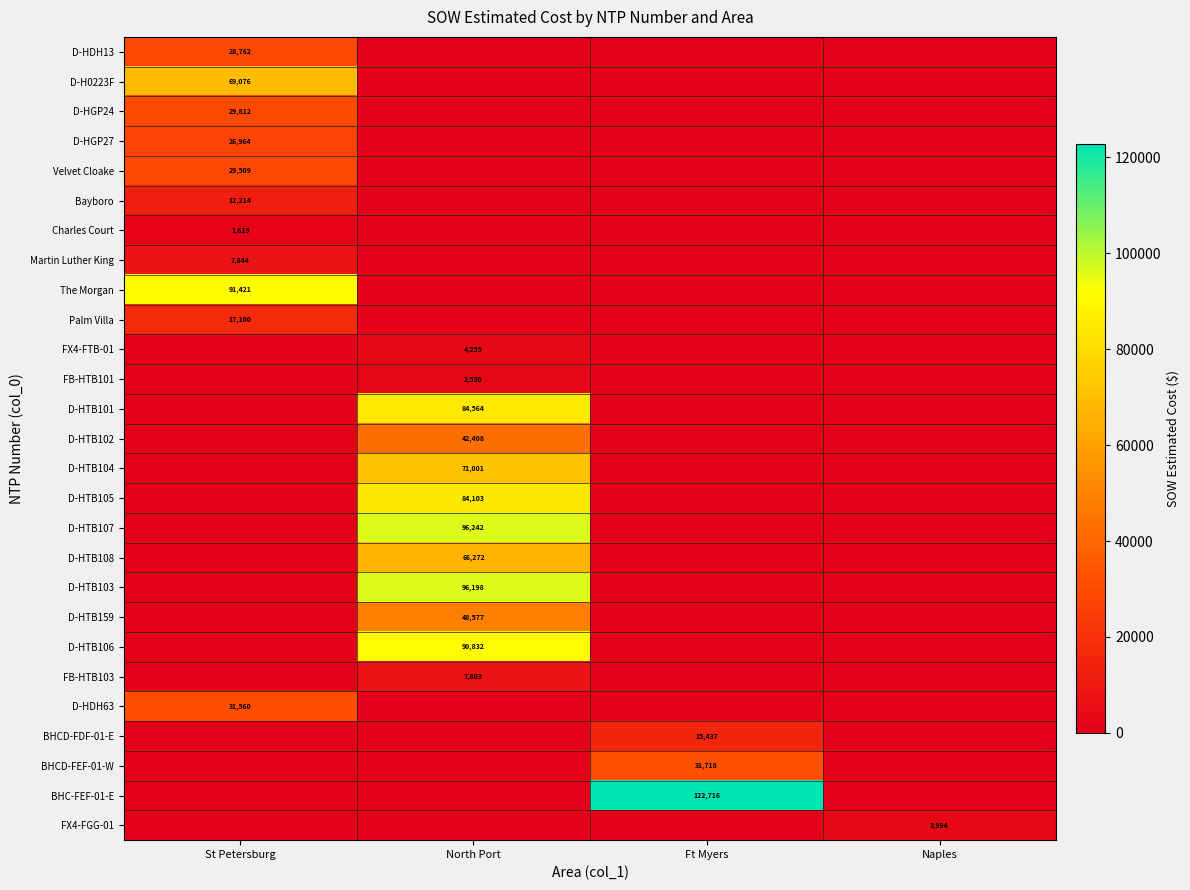

The D-HTB105 series shows 128598 at North Port. True or false?

False